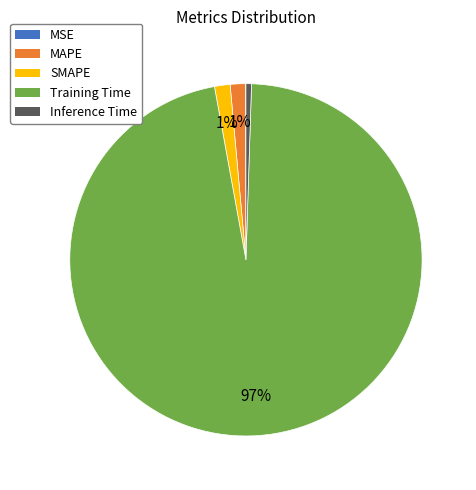

To the nearest percent, what is the combined percentage of SMAPE and Inference Time?

2%